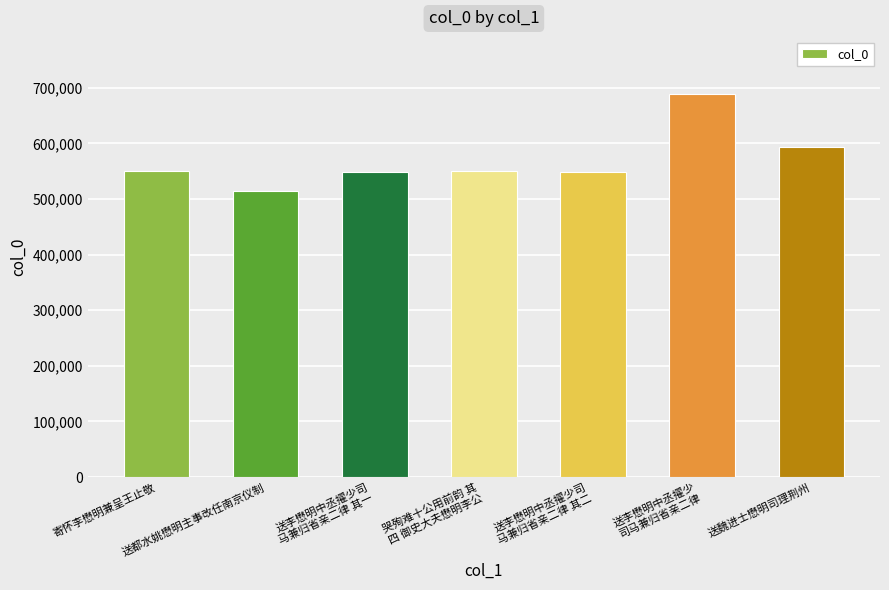

True or false: the data shows 779061 at 送都水姚懋明主事改任南京仪制.

False